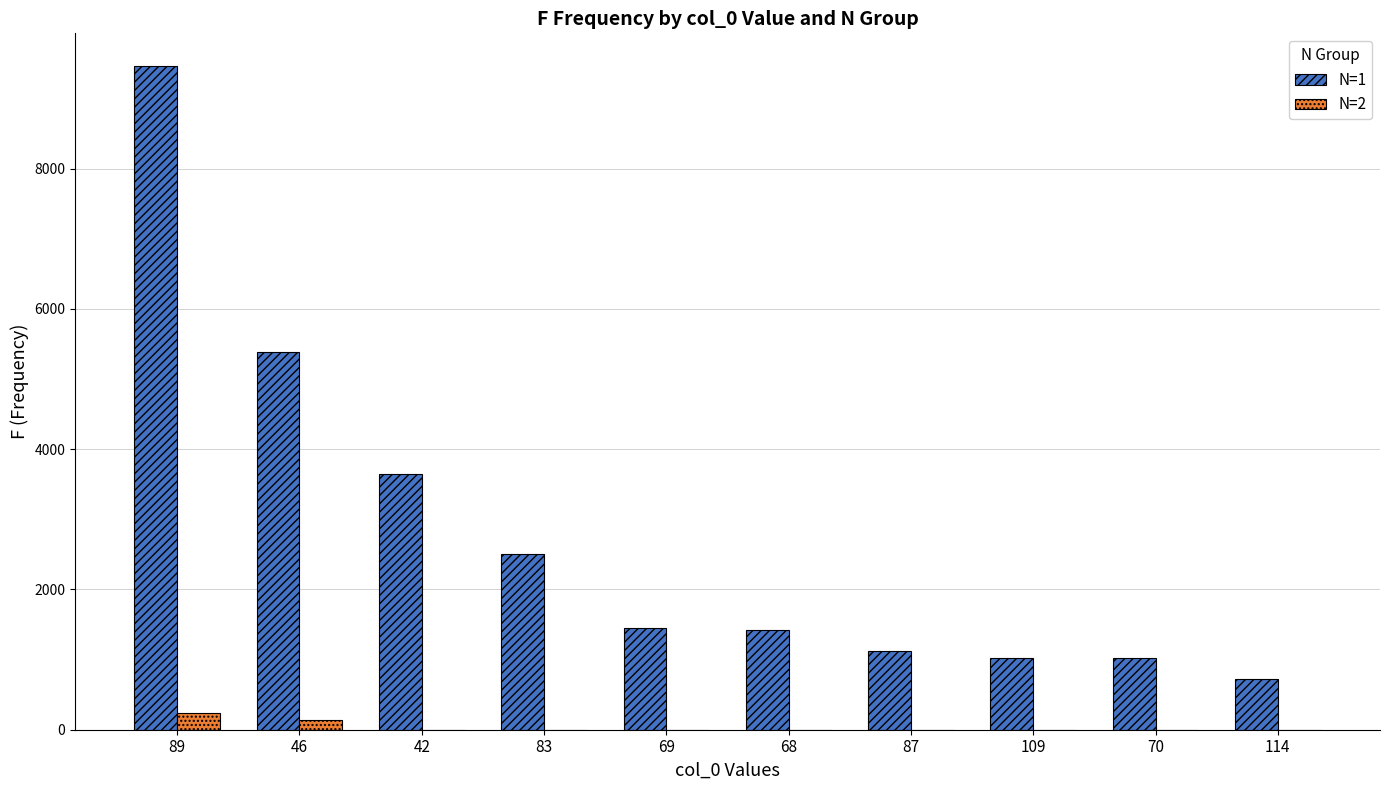

The N=1 series shows 1905 at 69. True or false?

False